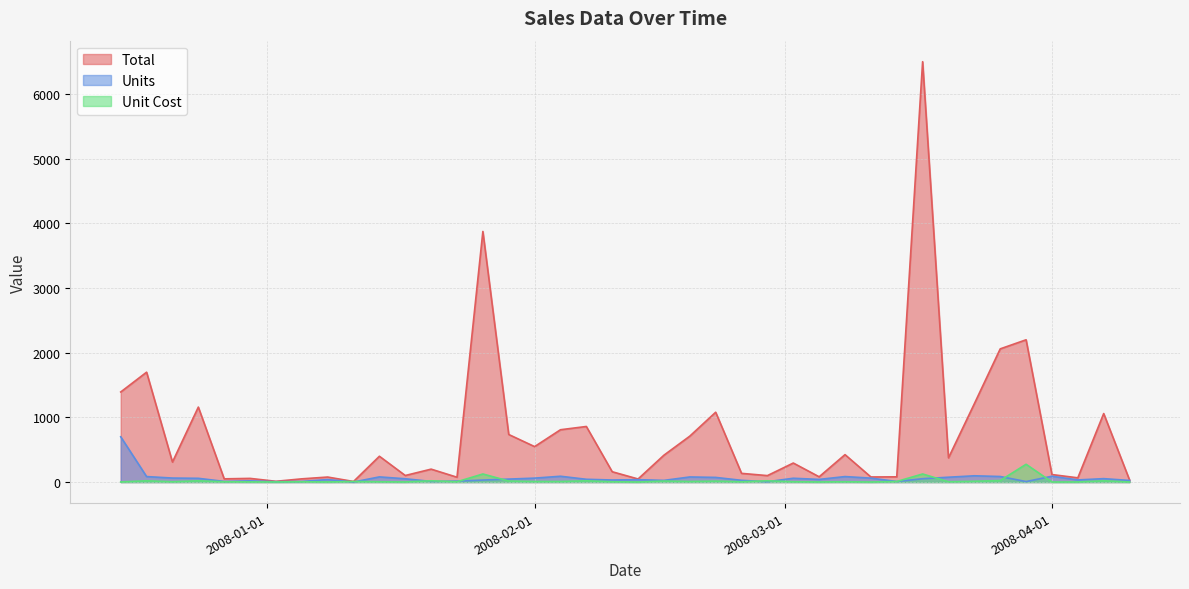

Where is Unit Cost nearest to the value 138?

2008-01-26